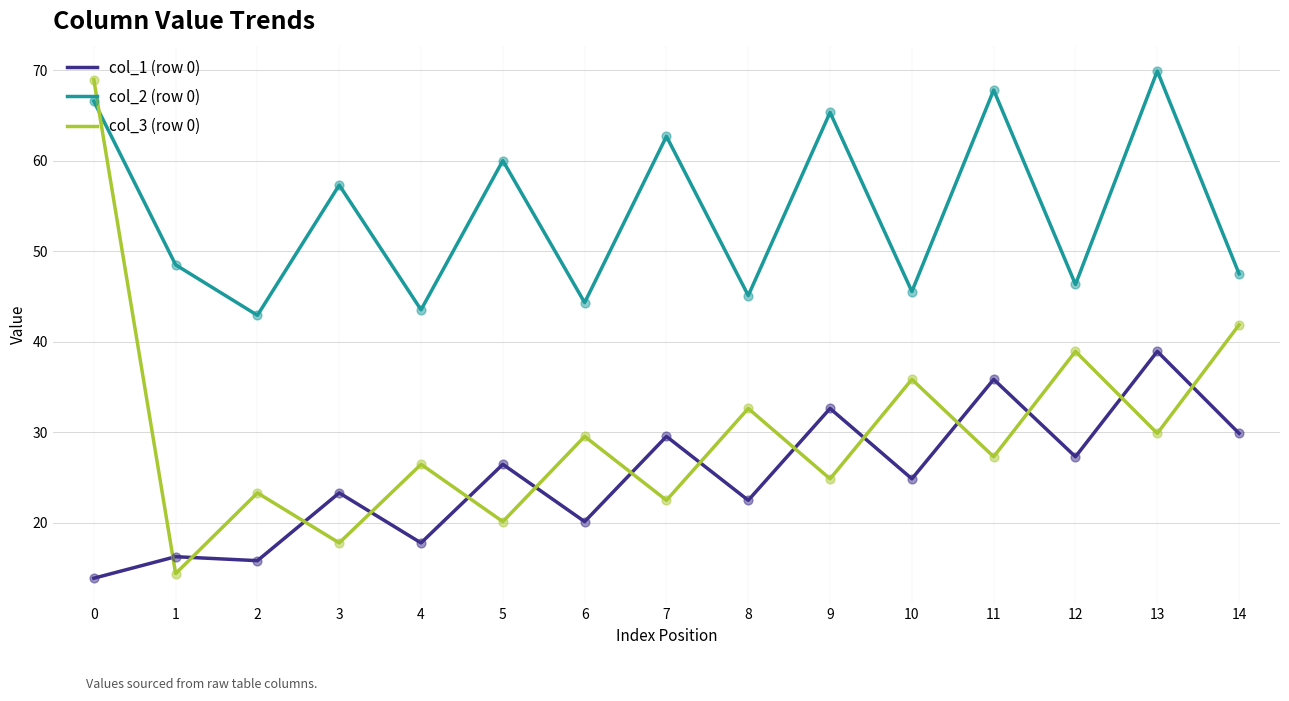

Which series has the largest range (max minus min)?

col_3 (row 0)